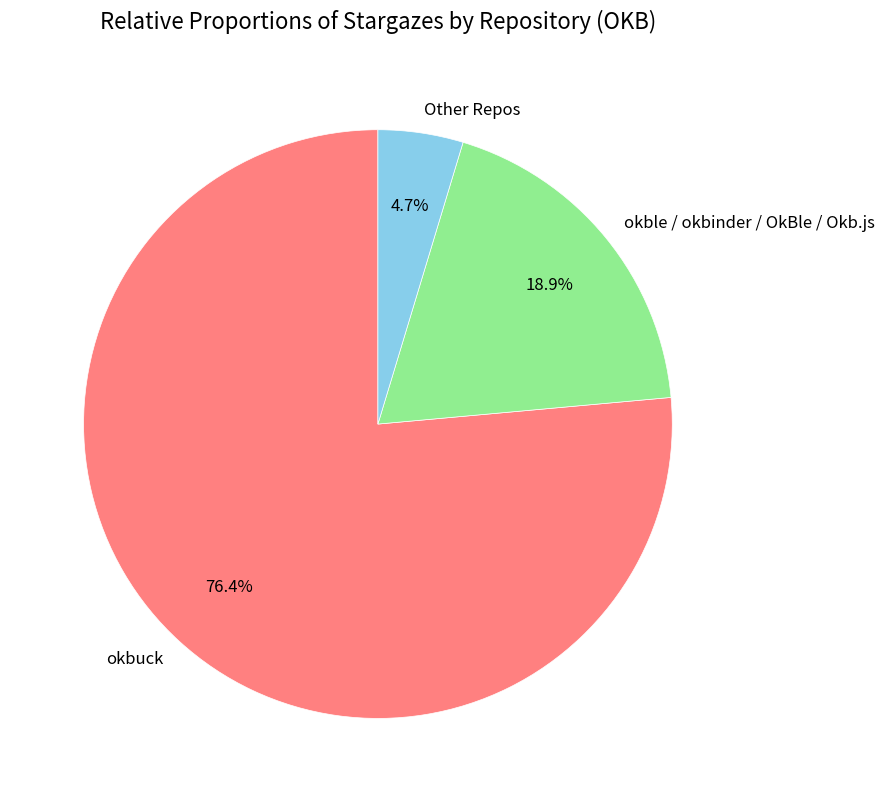

Between okble / okbinder / OkBle / Okb.js and okbuck, which is larger?

okbuck